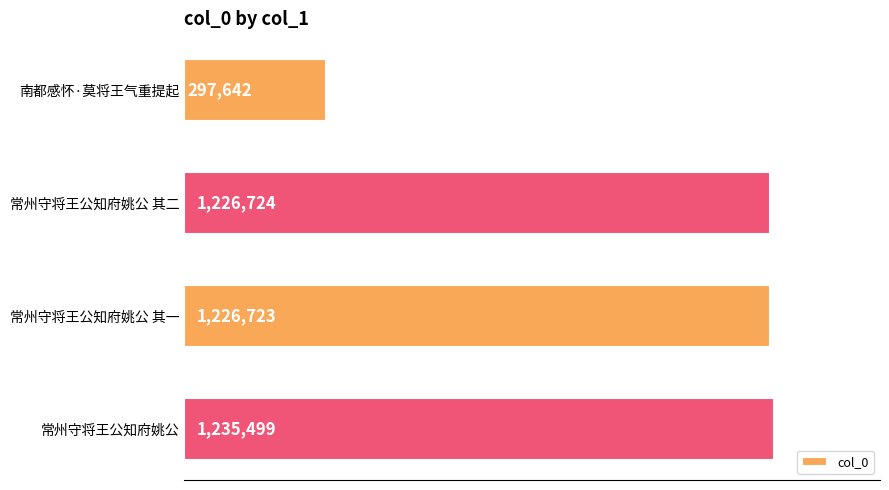

Rank the categories by value from highest to lowest.

常州守将王公知府姚公, 常州守将王公知府姚公 其二, 常州守将王公知府姚公 其一, 南都感怀·莫将王气重提起